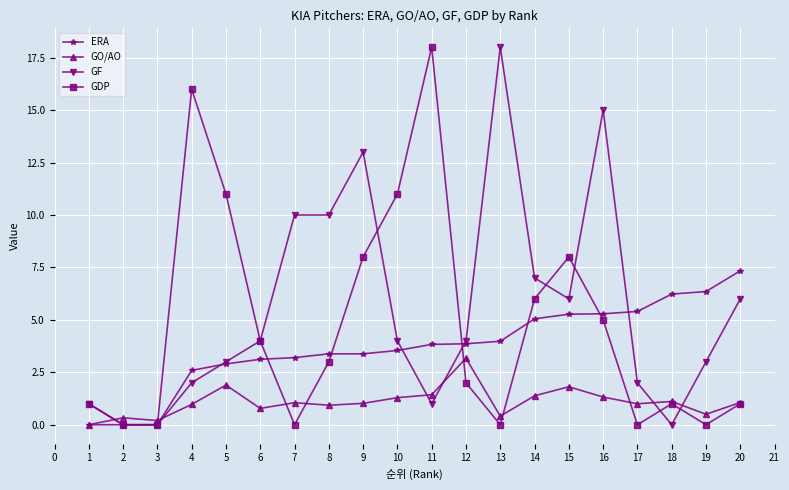

Which series changed the most between 3 and 16?

GF